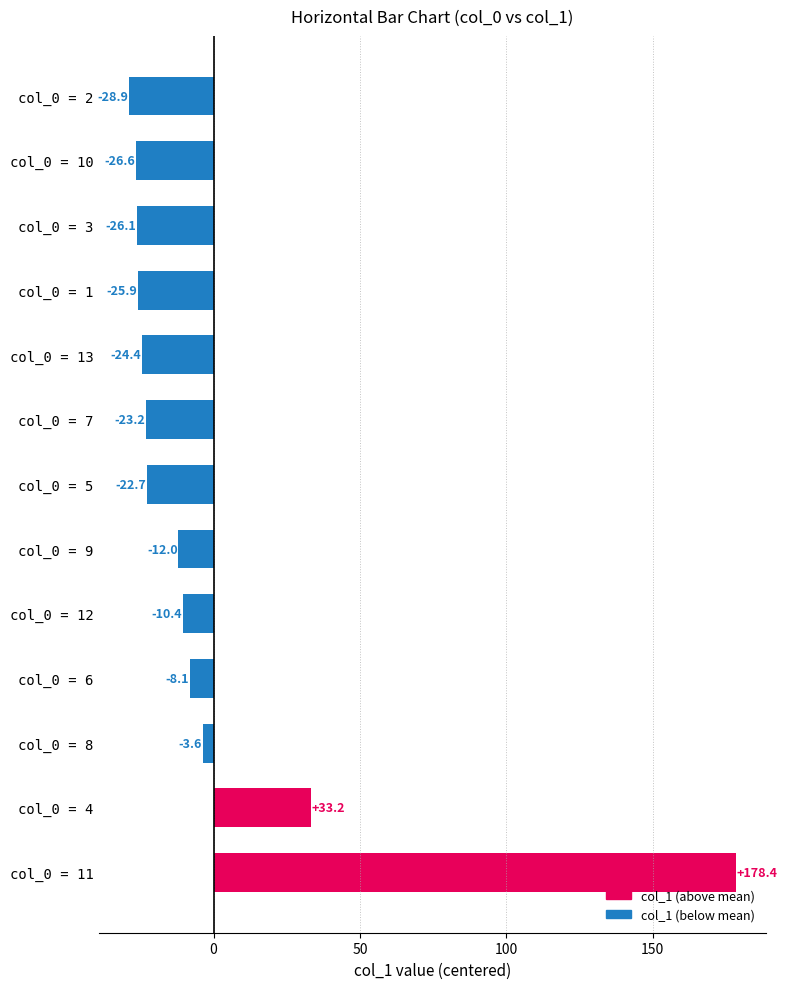

What is the difference between the maximum and minimum values?

207.3